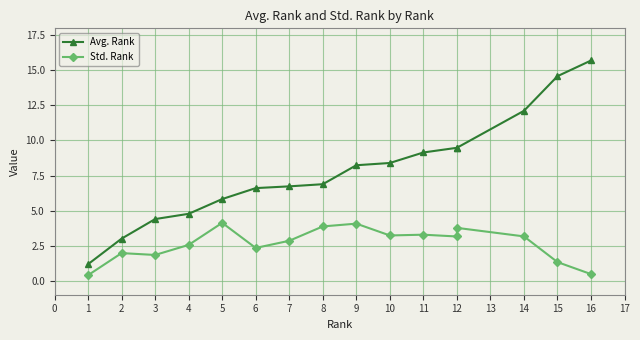

What is the maximum value for Std. Rank?

4.1